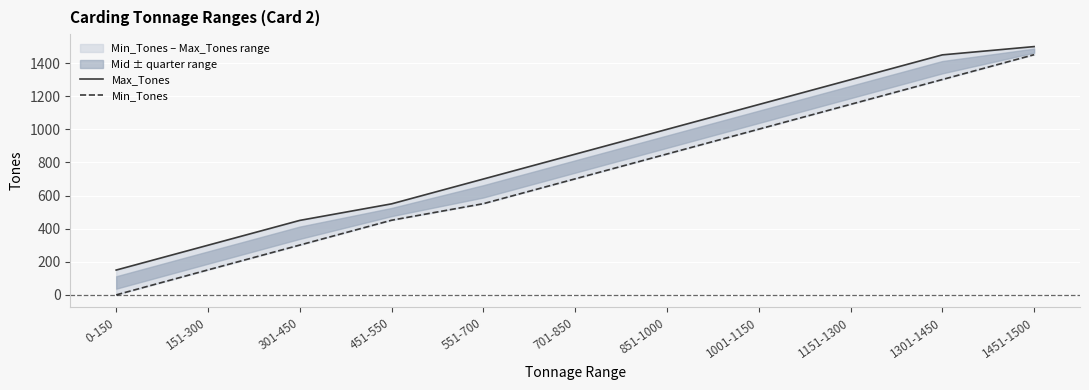

Which has a higher value, 451-550 or 1301-1450?

1301-1450